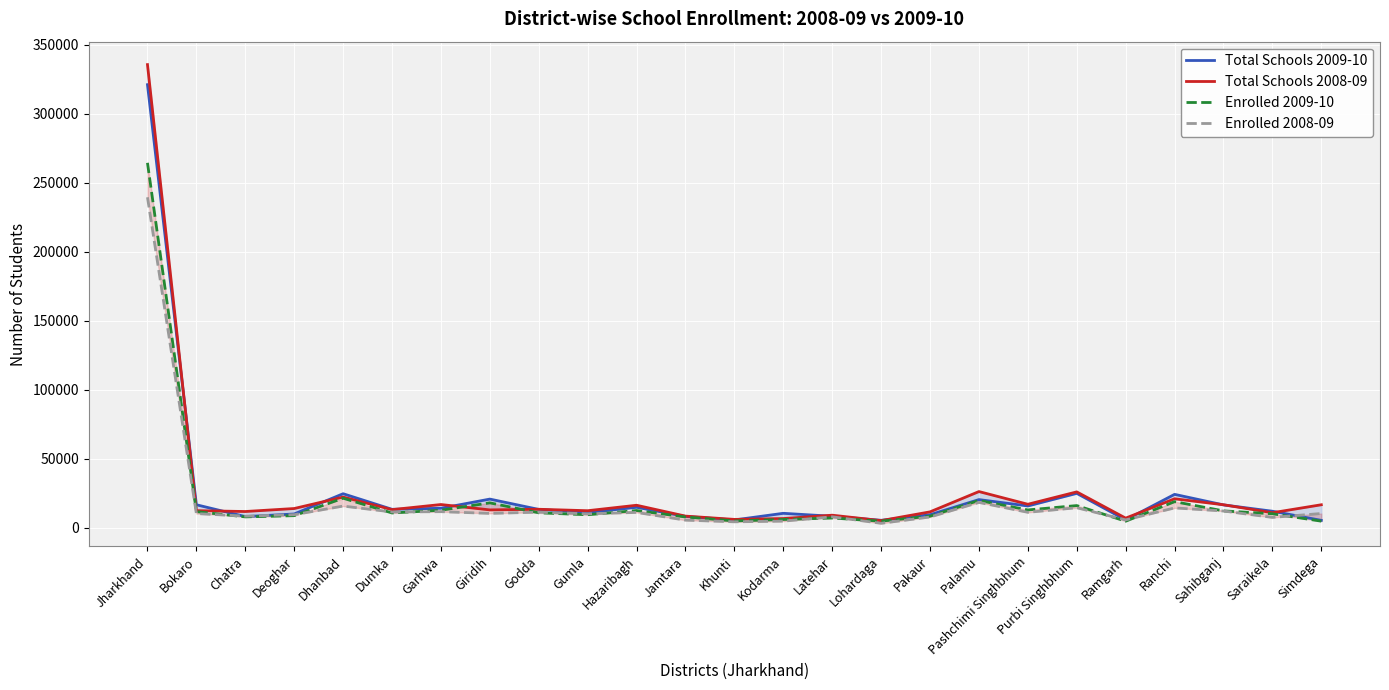

Rank the categories by Total Schools 2009-10 value from highest to lowest.

Jharkhand, Purbi Singhbhum, Dhanbad, Ranchi, Giridih, Palamu, Bokaro, Sahibganj, Pashchimi Singhbhum, Hazaribagh, Garhwa, Dumka, Godda, Saraikela, Gumla, Kodarma, Deoghar, Pakaur, Latehar, Jamtara, Chatra, Ramgarh, Khunti, Lohardaga, Simdega